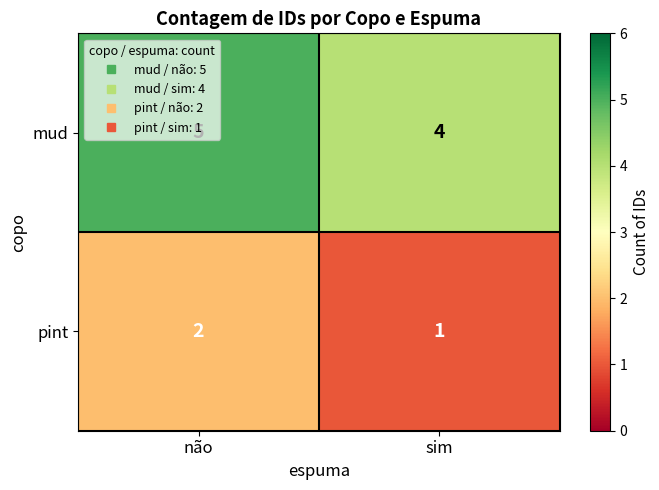

What is the maximum value shown in the chart?

5